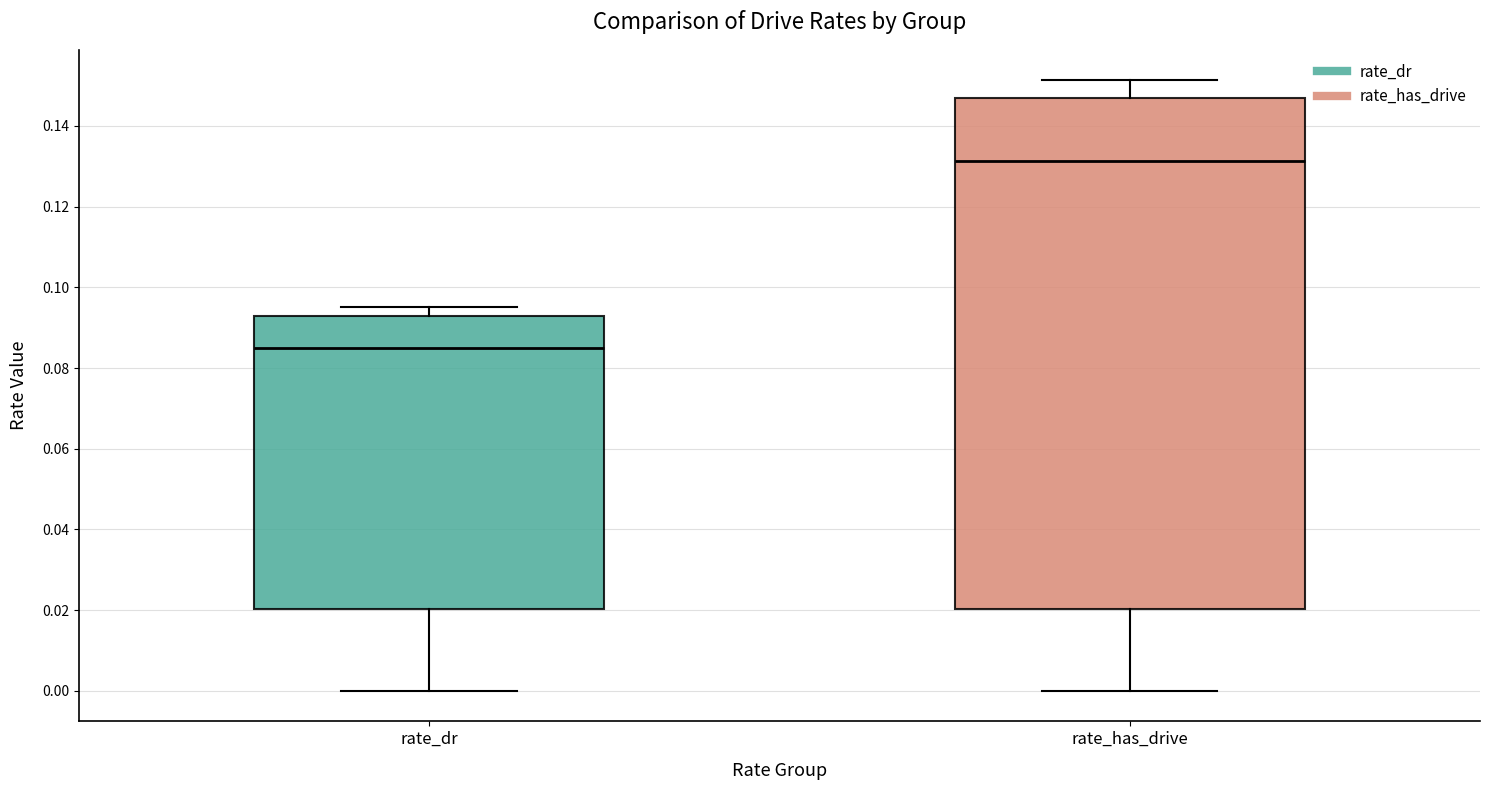

Where is the upper edge of the box for rate_dr on the y-axis? The values are not printed on the chart, so give them approximately, as read against the axis.

0.092